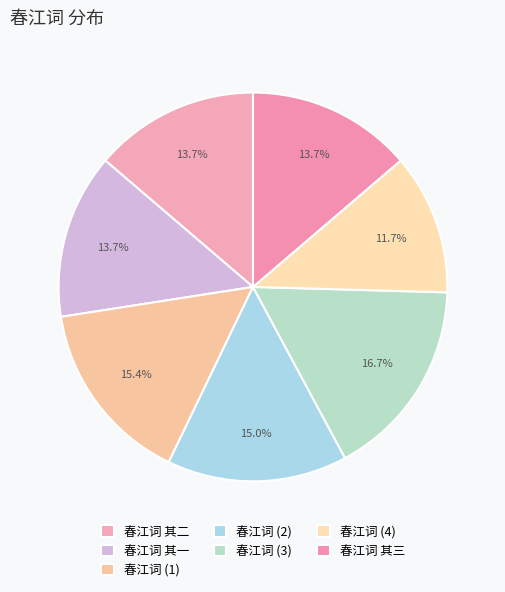

The 春江词 其一 slice represents 14% of the pie. True or false?

True